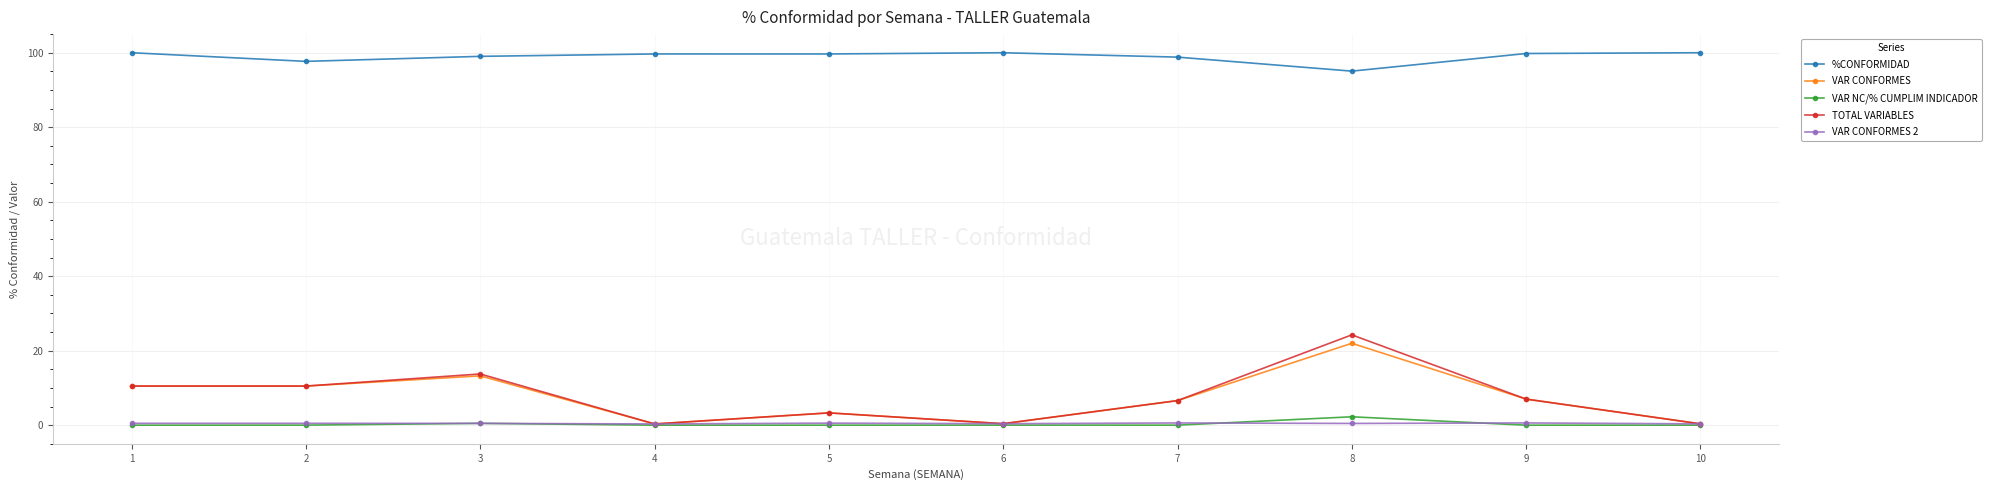

Does the chart display data point markers on the line(s)?

Yes